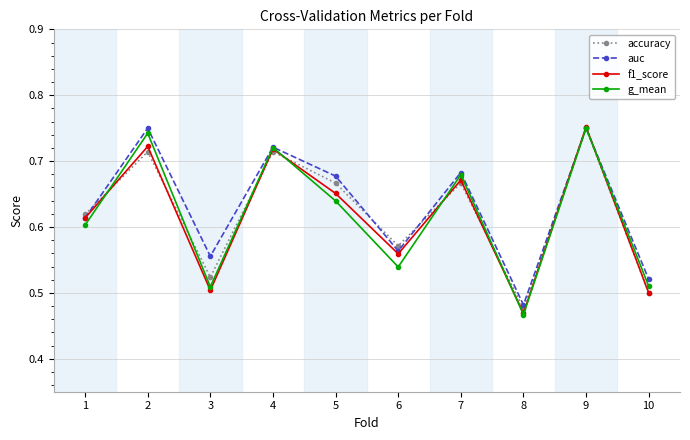

What is the total value across all series at 6?

2.2